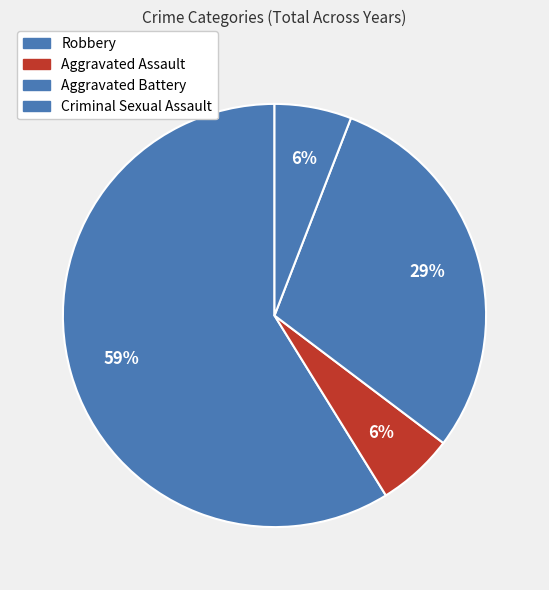

Is it true that Aggravated Assault is 1% of the pie?

False